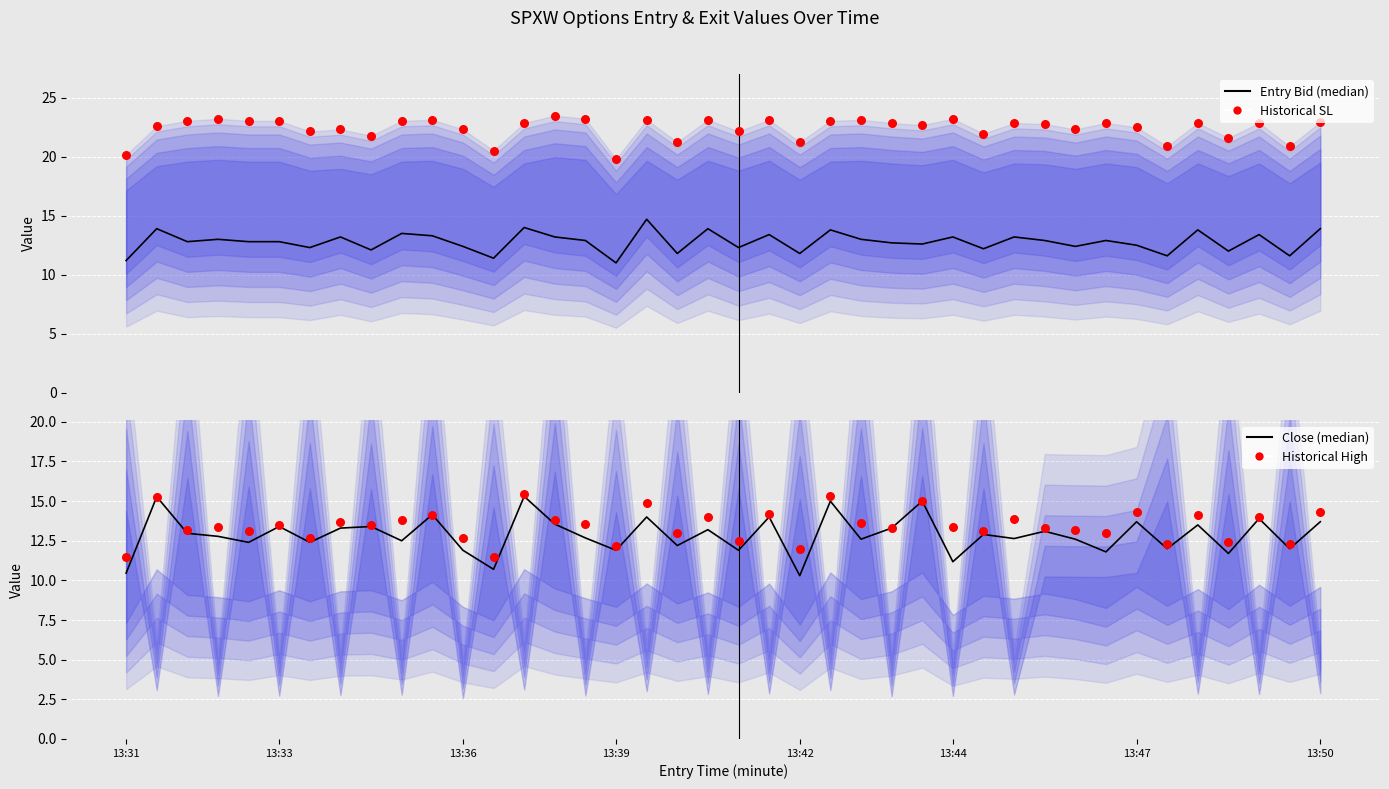

At which category is the sum across all series the highest?

13